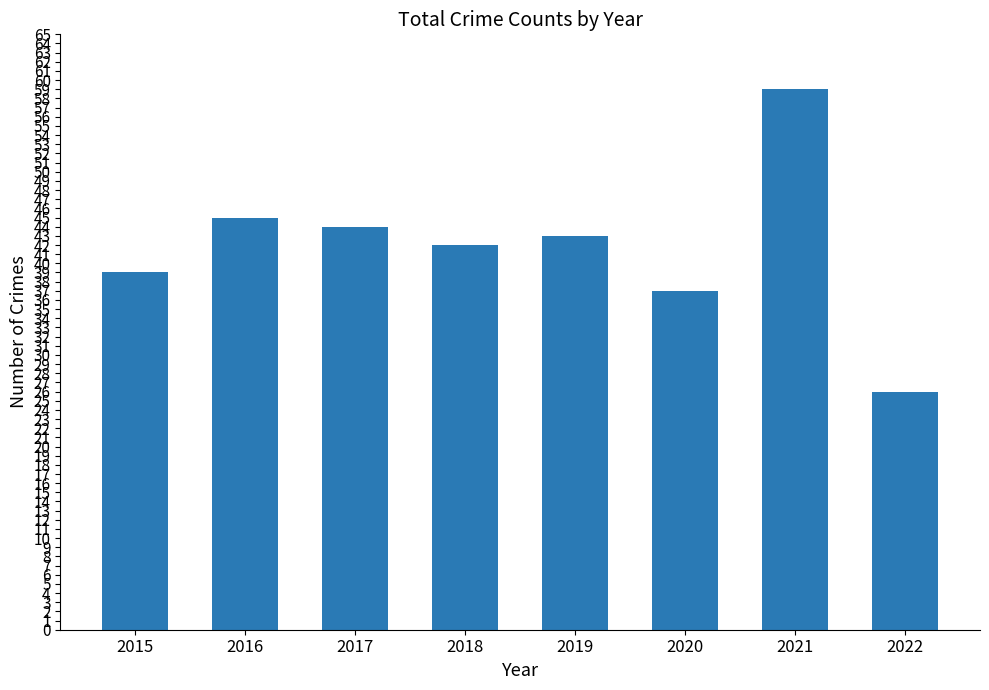

At which category does the chart reach its peak across all series?

2021